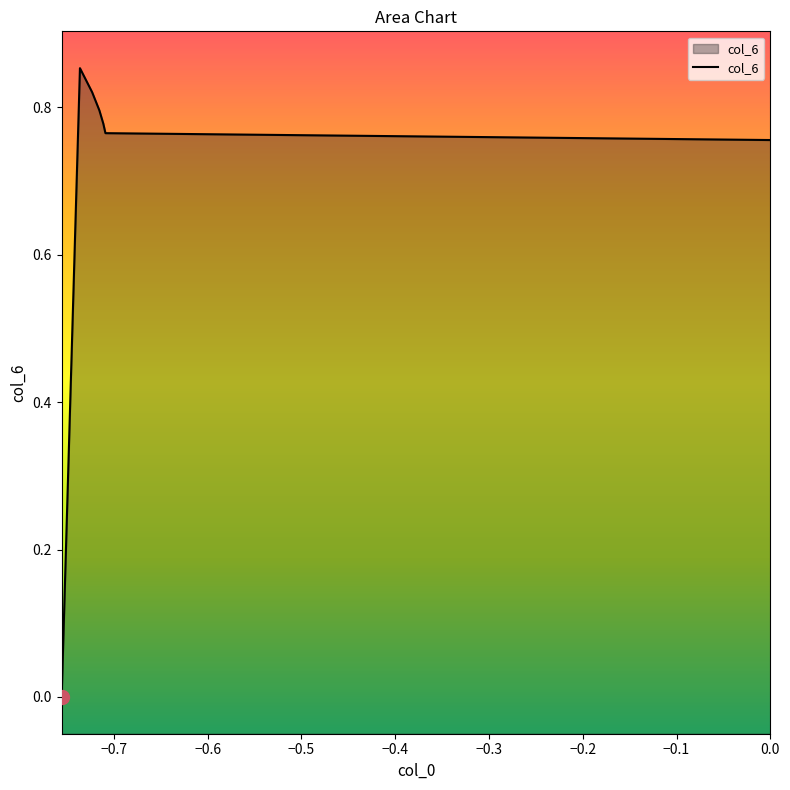

How many data points are above 0?

6